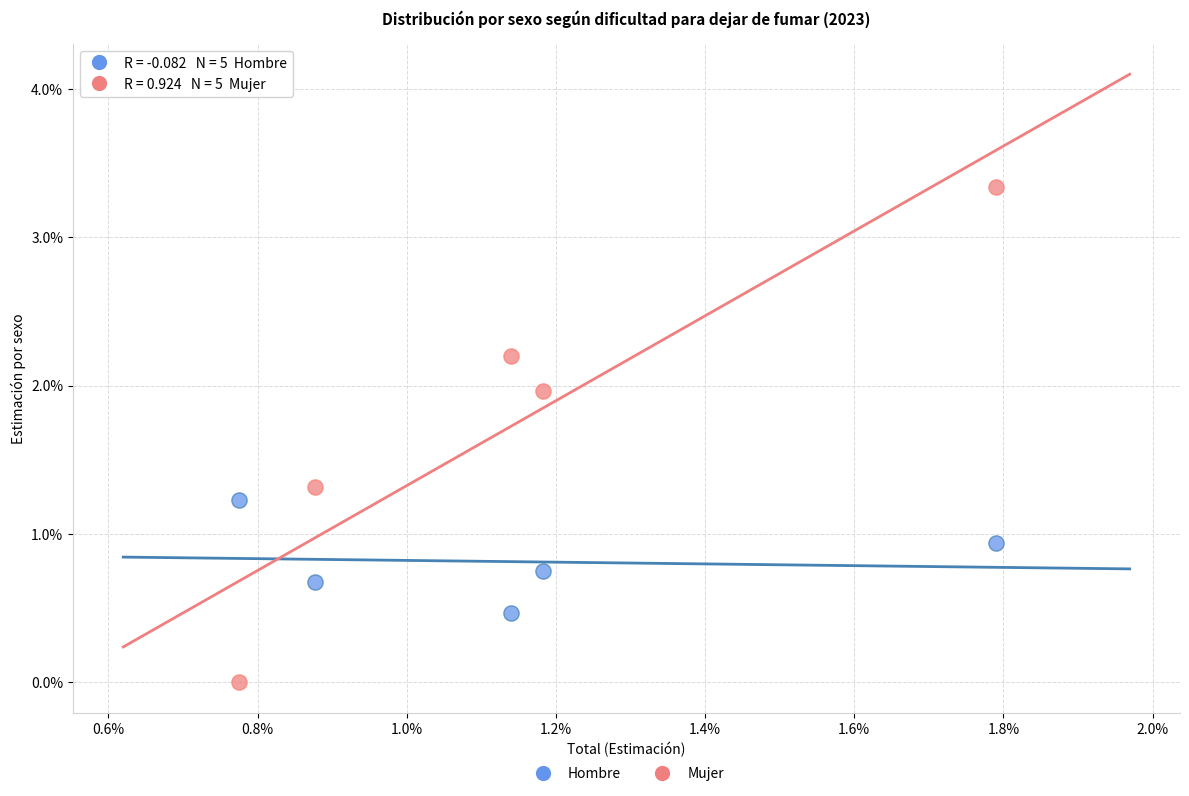

What are all the series names shown in the legend?

Hombre, Mujer